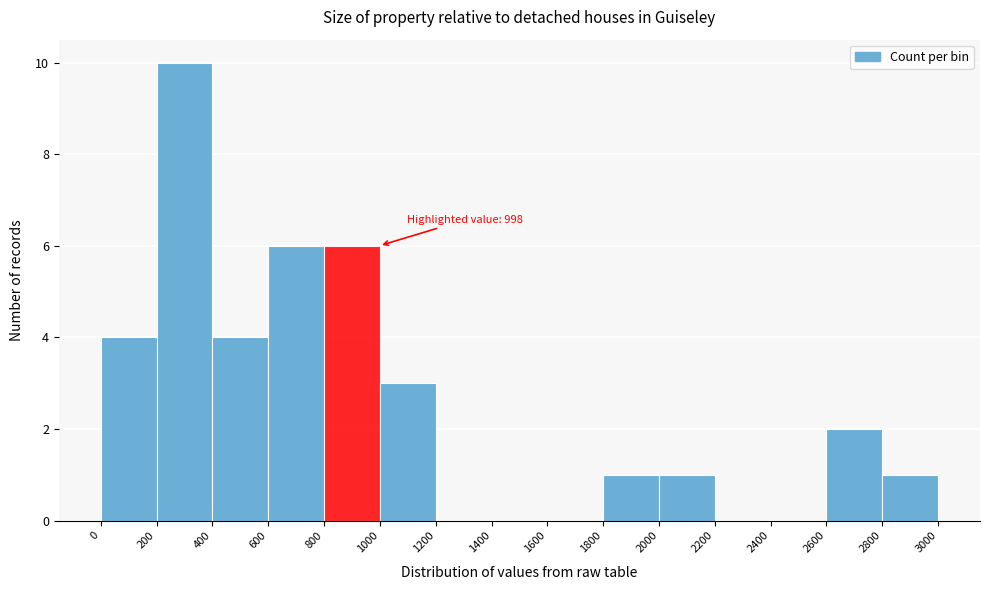

Which range on the x-axis has the tallest bar?

200 to 400